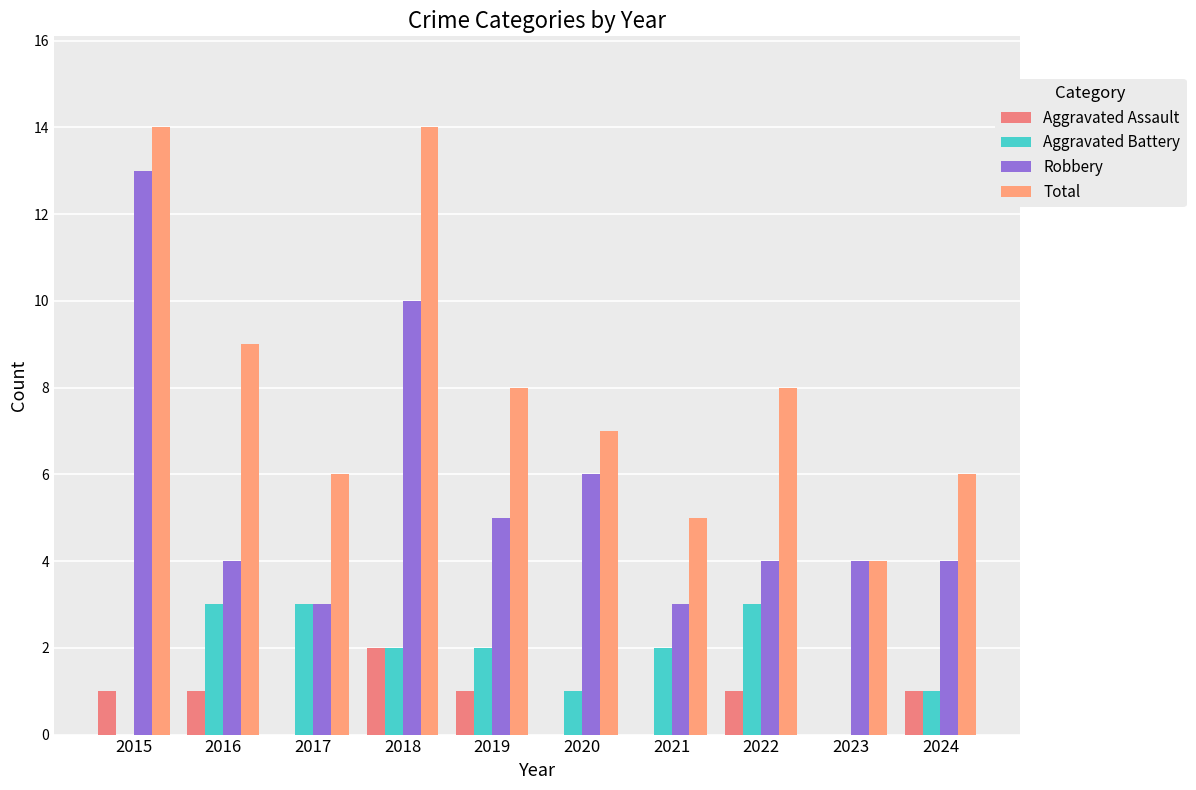

What is the sum of all Aggravated Assault values?

7